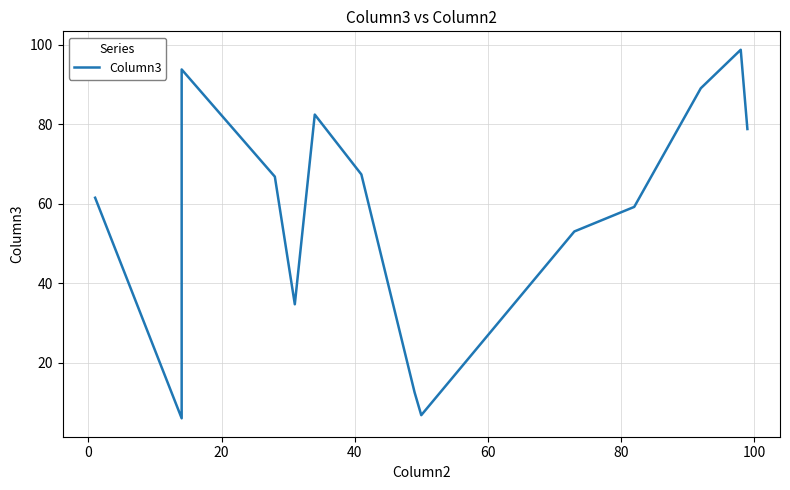

How many interior local peaks (higher than both neighbors) does the data have?

3